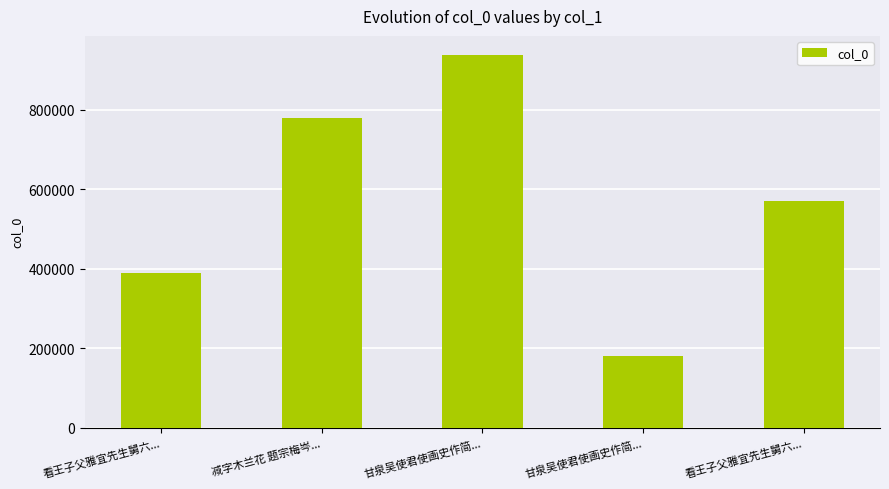

Where does the data first go above 569267?

减字木兰花 题宗梅岑...